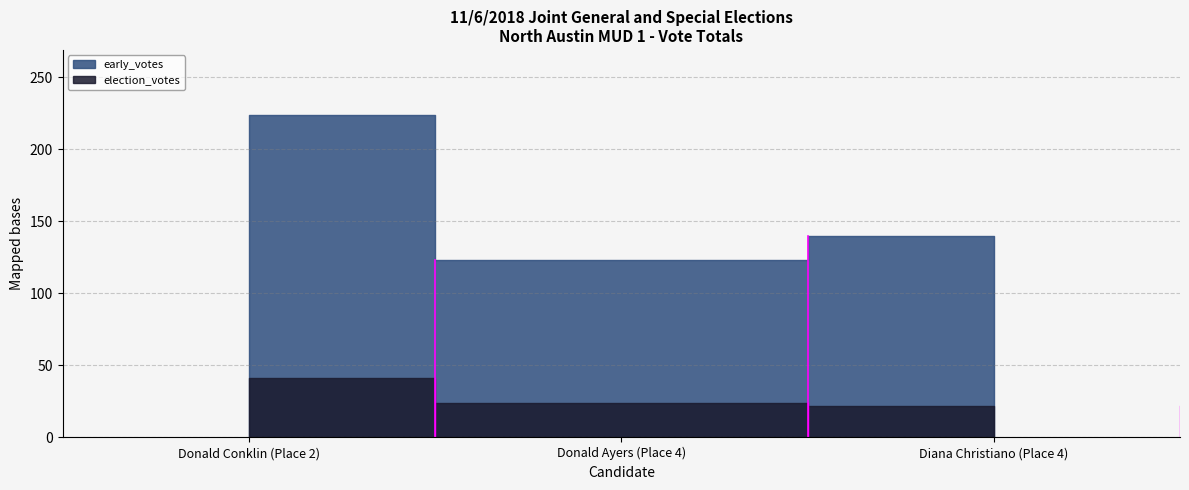

What is the sum of the election_votes values at Donald Conklin (Place 2) and Diana Christiano (Place 4)?

63